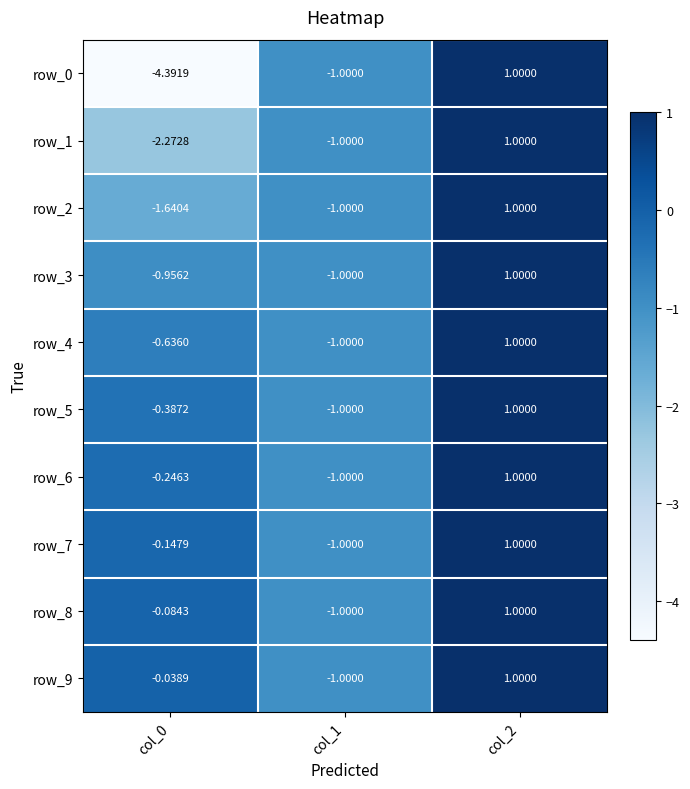

Is the value of row_9 at col_2 greater than the value of row_3 at col_1?

Yes